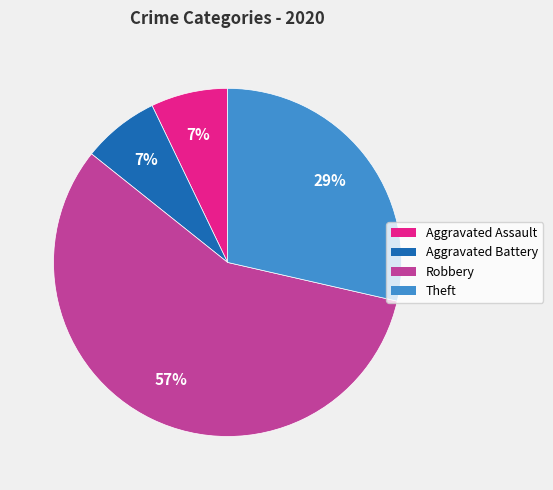

Which category accounts for the majority?

Robbery